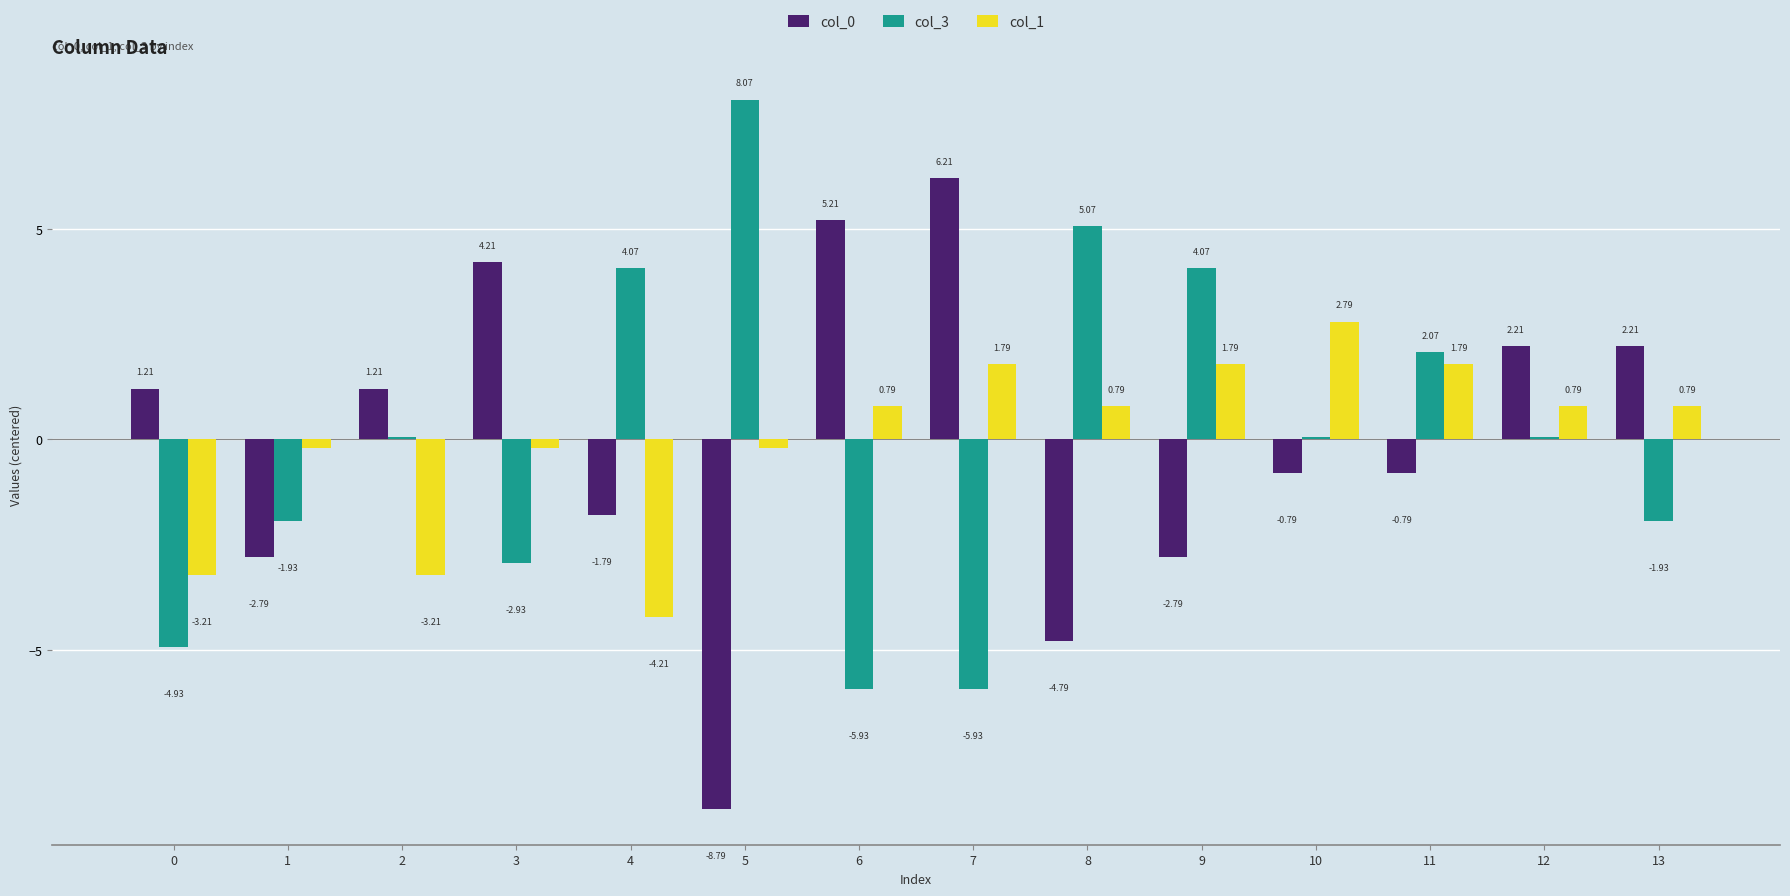

At how many categories does at least one series exceed 6?

2